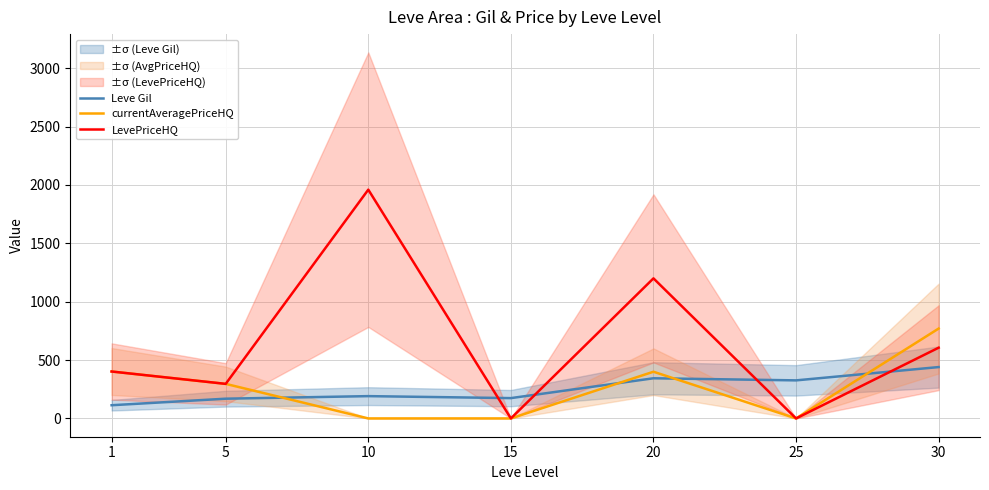

True or false: currentAveragePriceHQ and LevePriceHQ intersect in this chart.

False